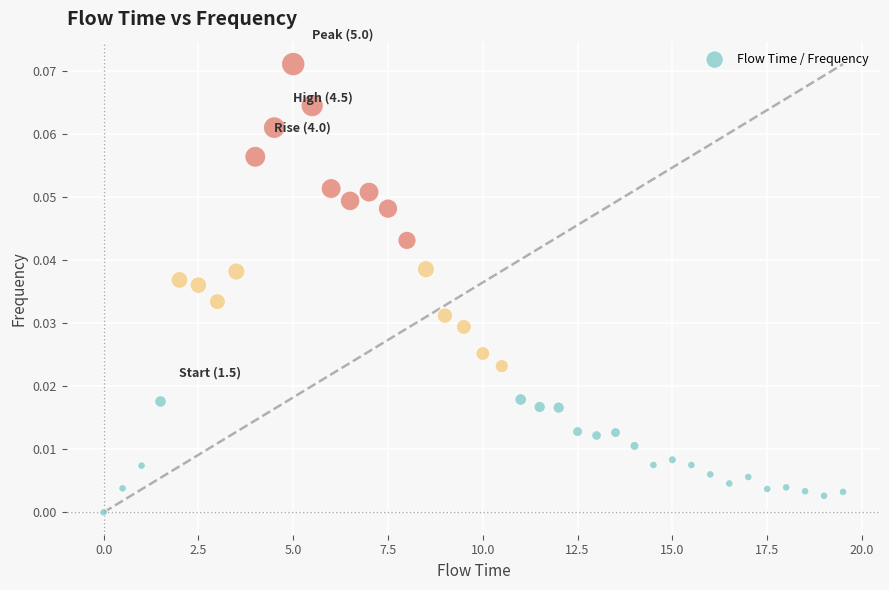

How many data points are displayed?

40